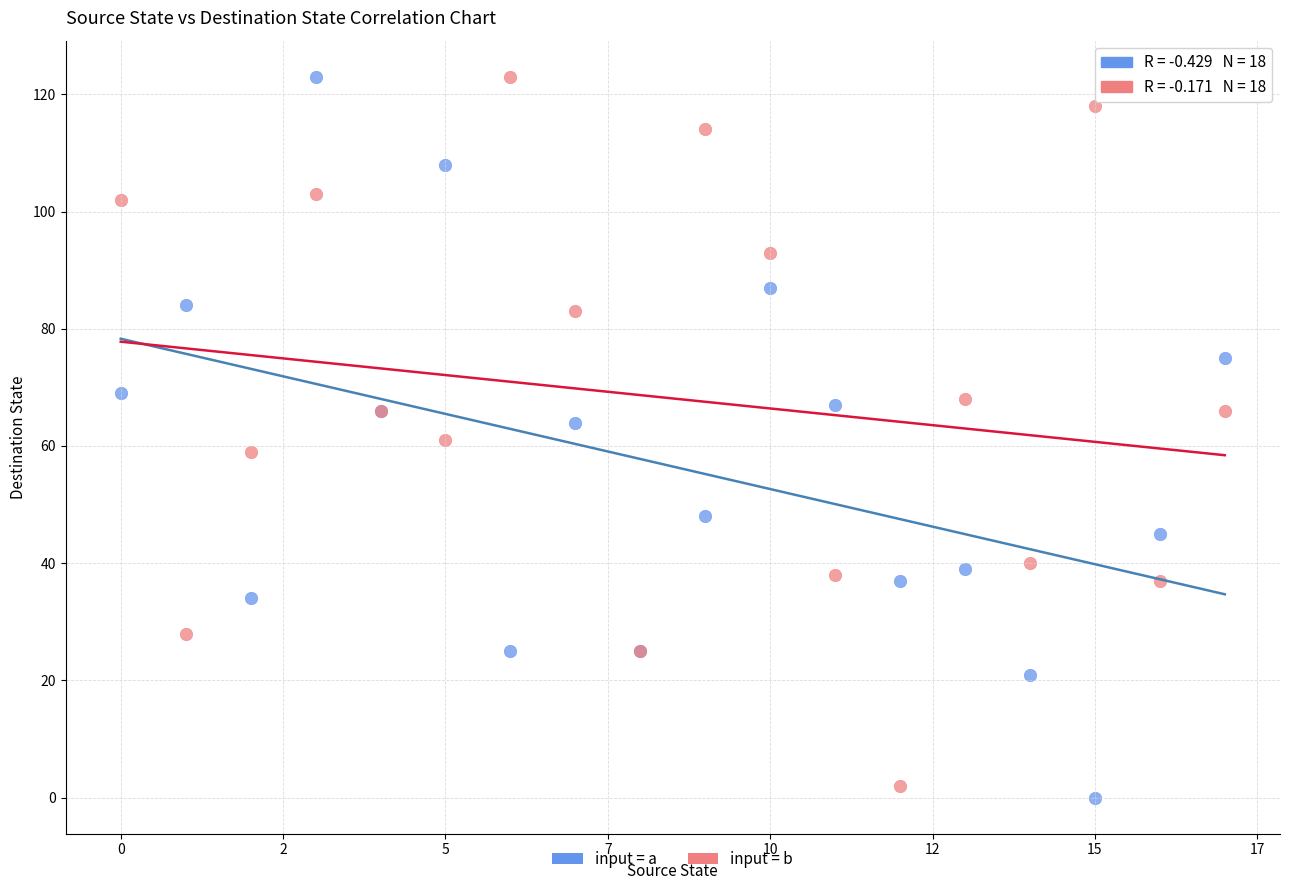

Which series has the widest spread of Y values?

input = a